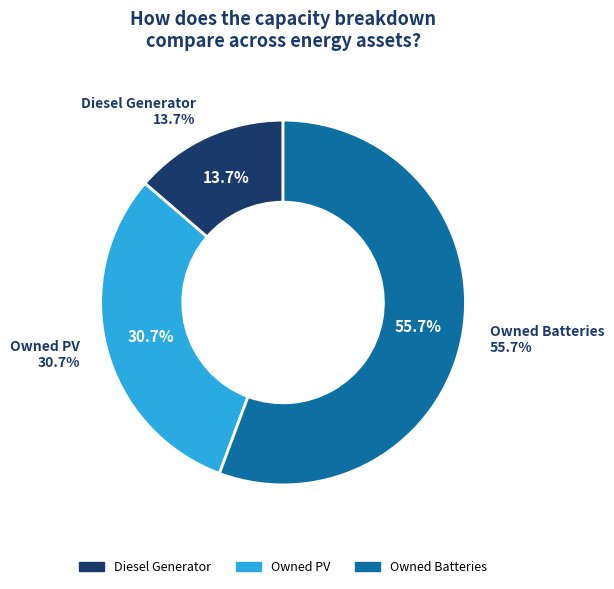

To the nearest percent, what is the average slice percentage?

33%